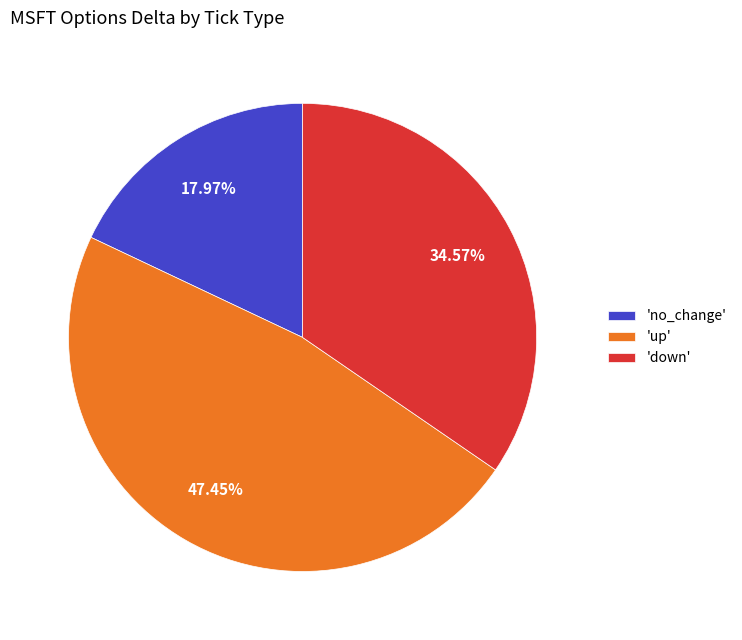

Rank the categories by value from lowest to highest.

'no_change', 'down', 'up'